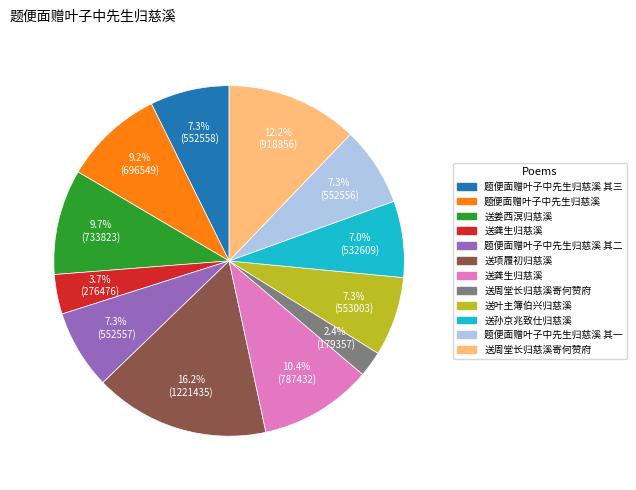

Does any single category account for the majority?

No